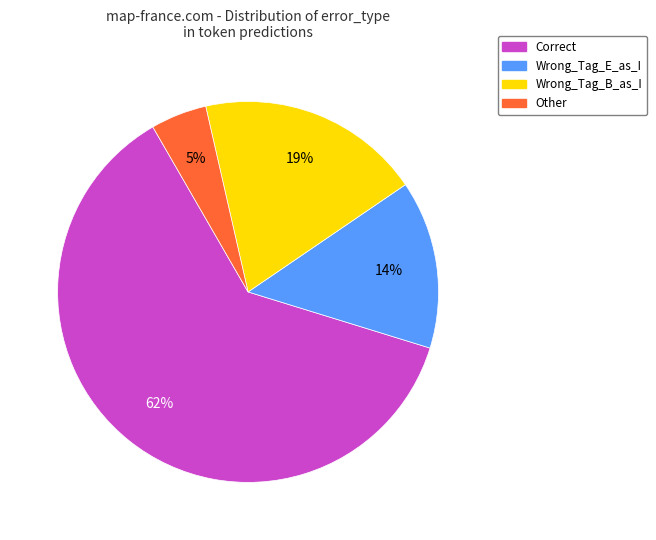

Which category has the biggest portion of the pie?

Correct